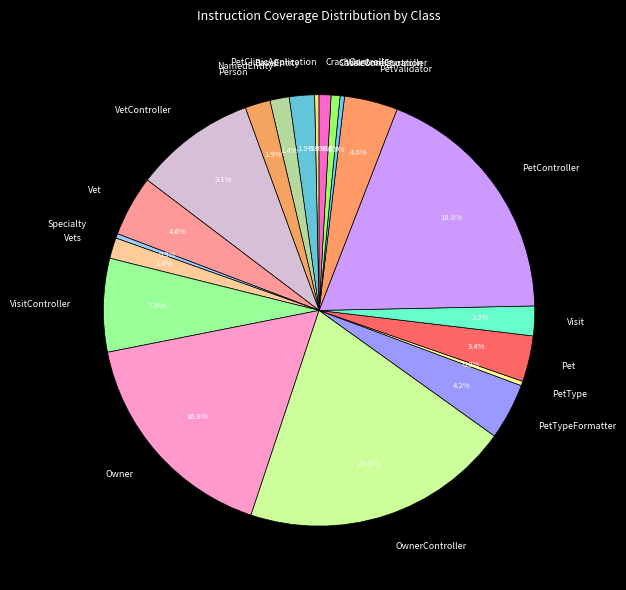

How many slices are in this pie chart?

20